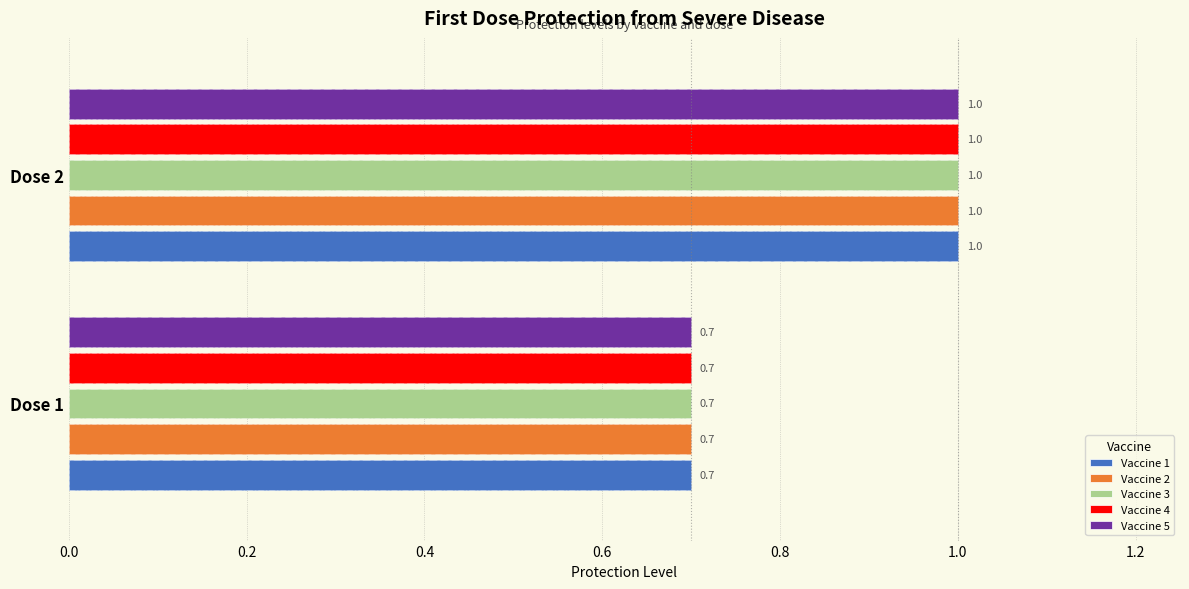

Is the value of Vaccine 5 at Dose 2 greater than the value of Vaccine 3 at Dose 1?

Yes